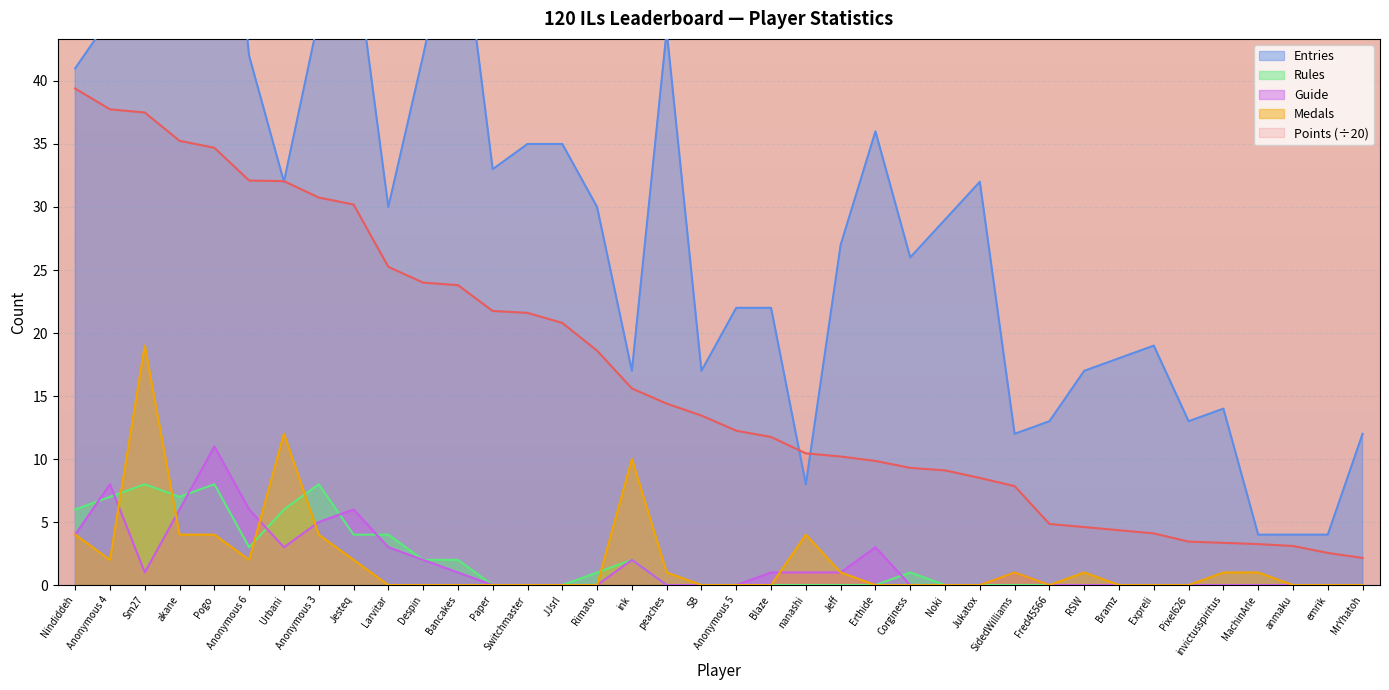

What position from the right is Noki?

13